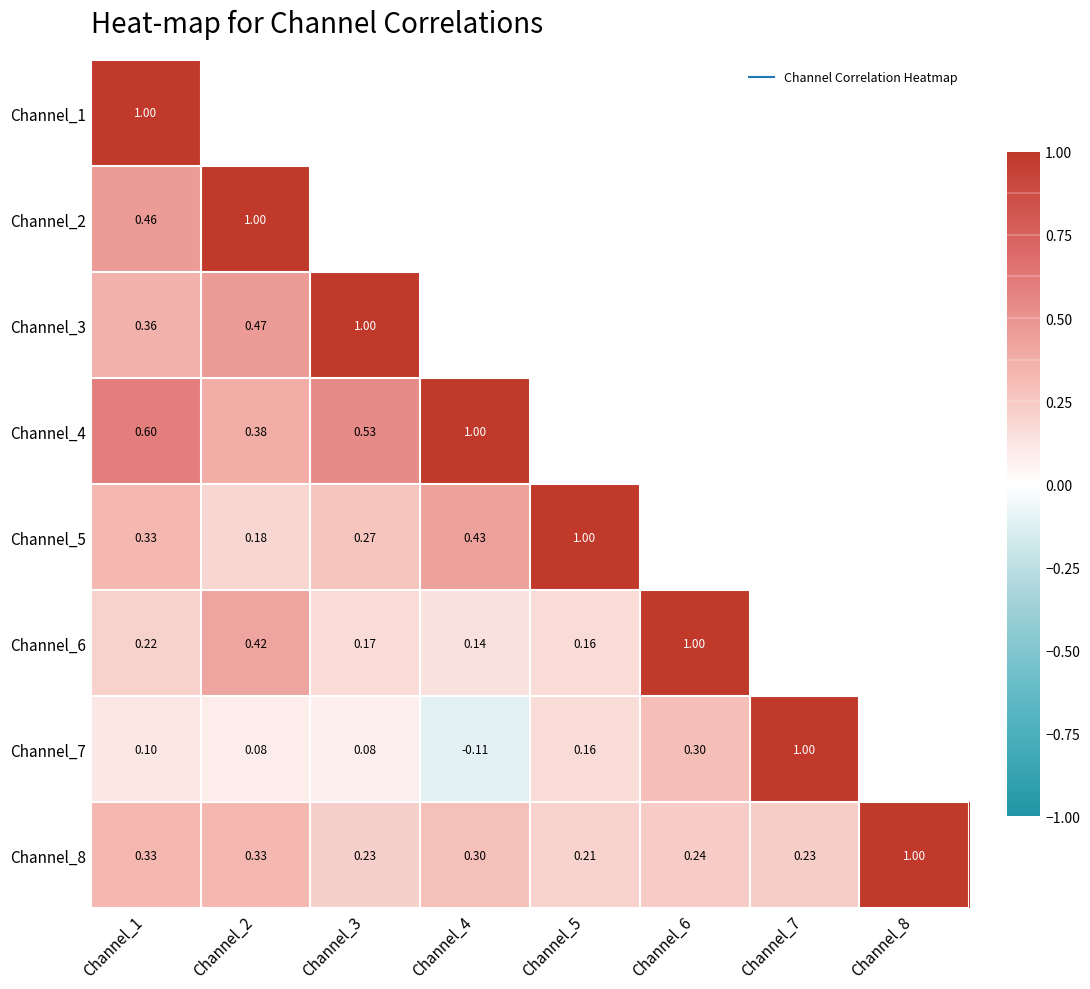

List the labels in order of Channel_1 value, smallest first.

Channel_1, Channel_2, Channel_3, Channel_4, Channel_5, Channel_6, Channel_7, Channel_8